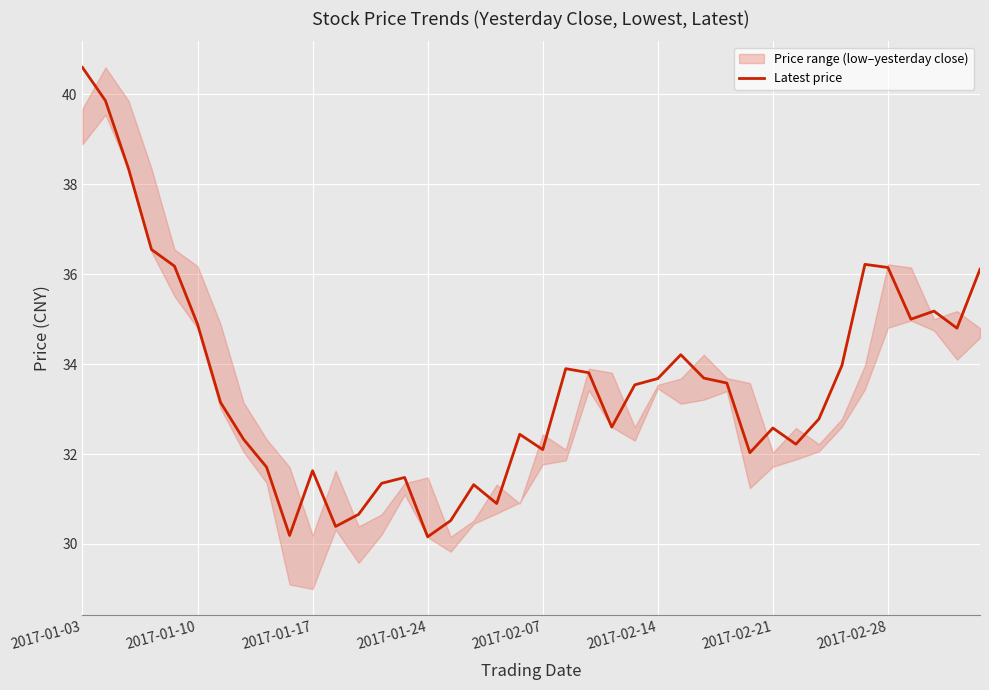

At which label does Latest price reach its peak?

2017-01-03